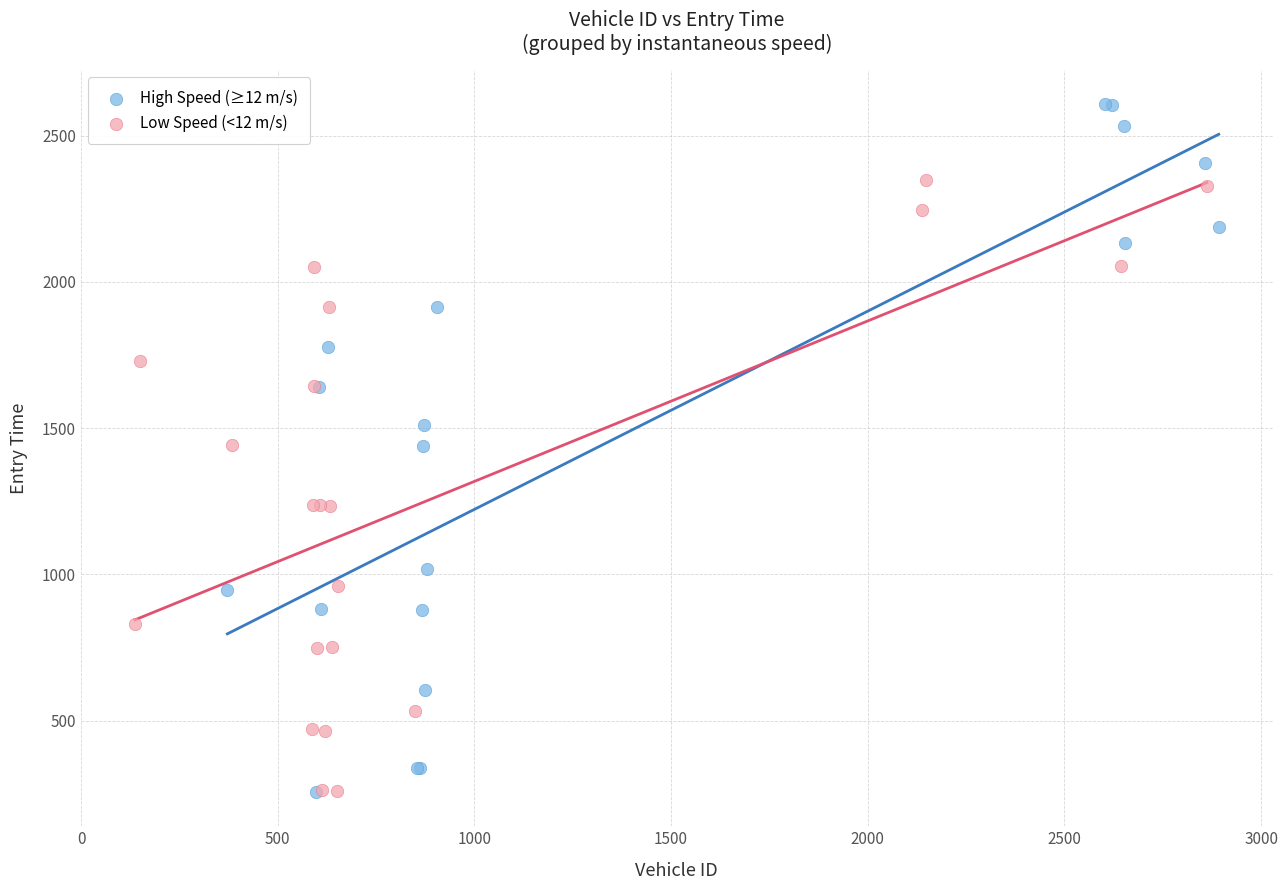

Which series contains the highest Y value?

High Speed (≥12 m/s)